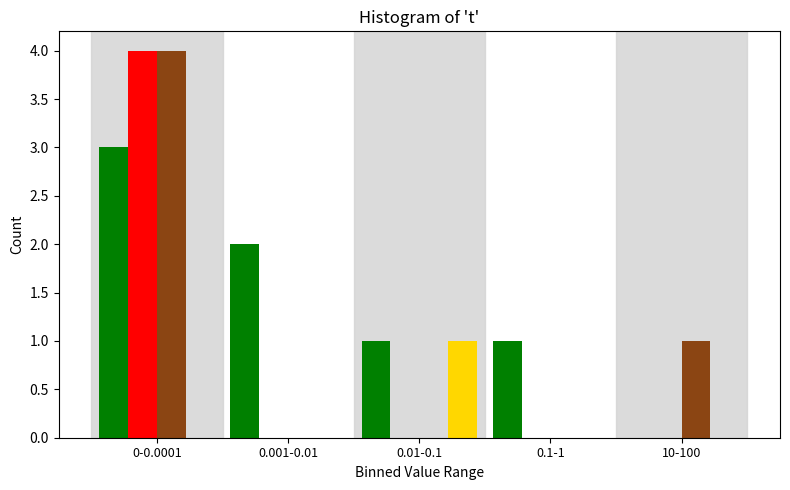

At which category is the sum across all series the highest?

0-0.0001